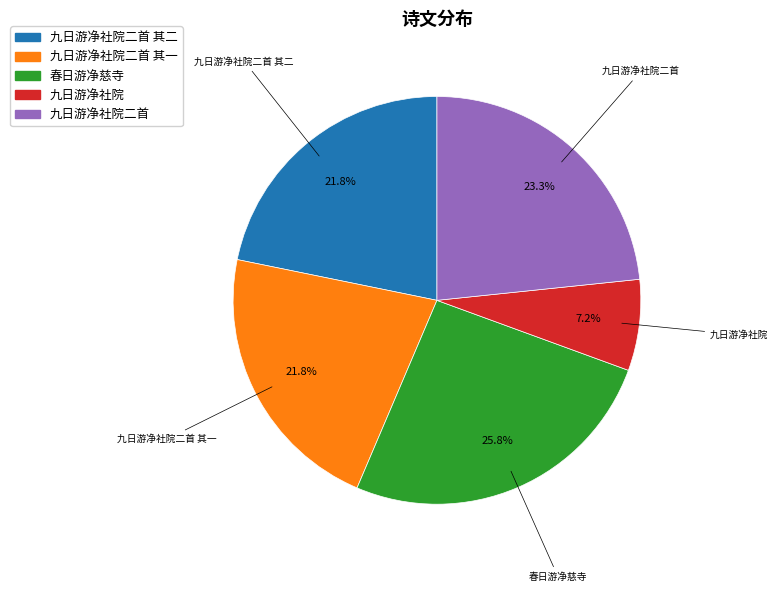

Is there any slice that represents more than half of the pie?

No